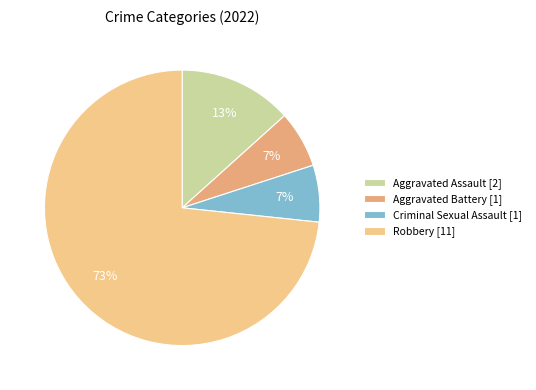

True or false: Aggravated Battery accounts for 7% of the total.

True